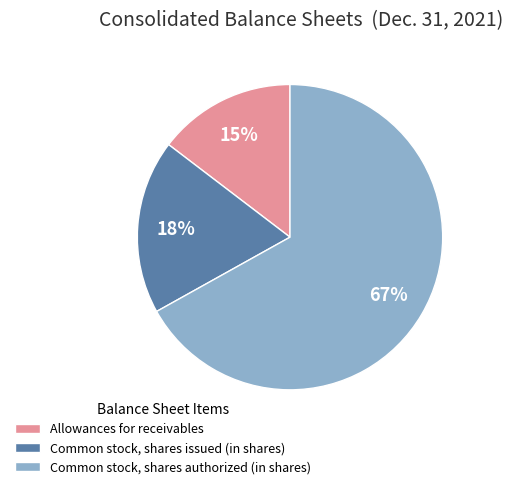

Which slice is the smallest?

Allowances for receivables